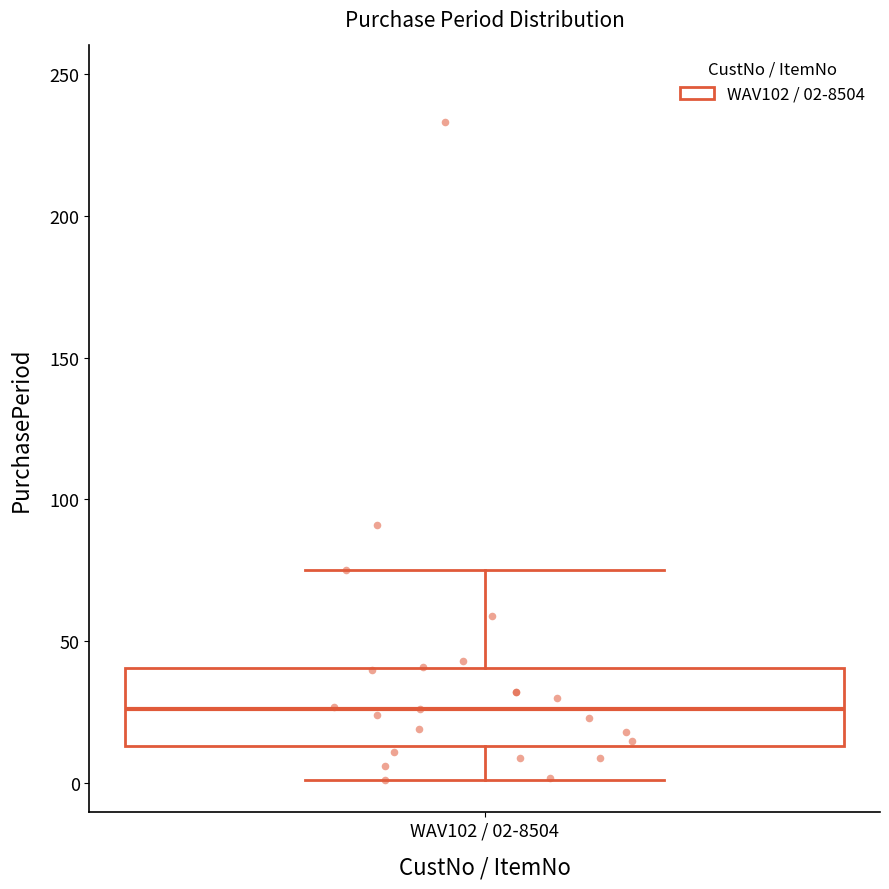

Where does the median line of the box for WAV102 / 02-8504 sit on the y-axis? The values are not printed on the chart, so give them approximately, as read against the axis.

25